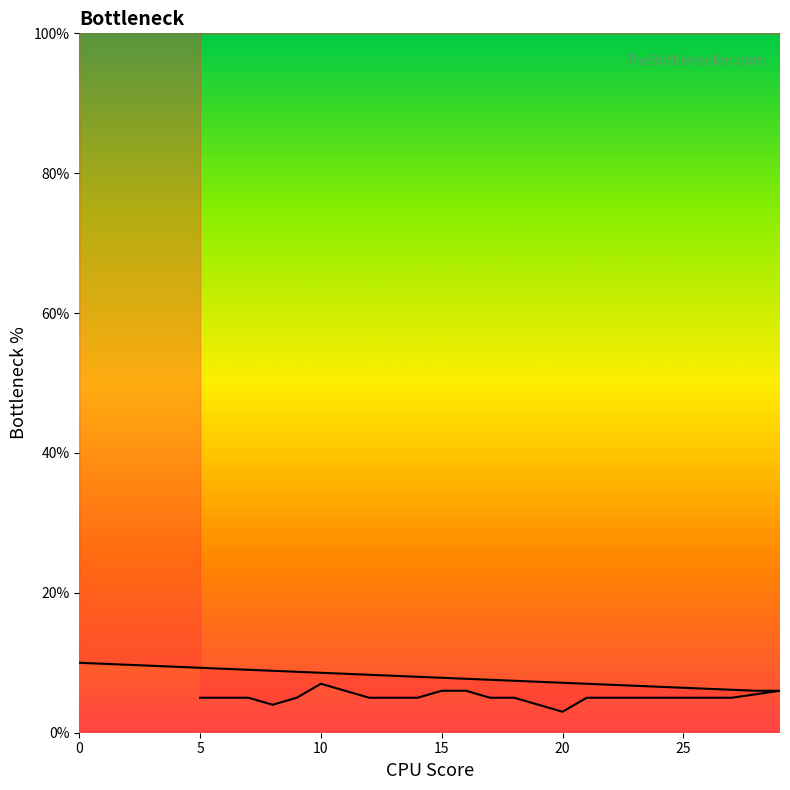

Reading left to right, what are all the values shown in this chart?

5	5	5	4	5	7	6	5	5	5	6	6	5	5	4	3	5	5	5	5	5	5	5	6	6	10